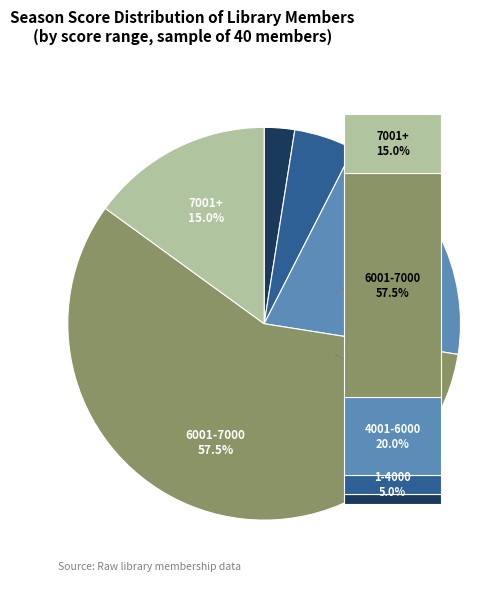

Does 7 represent more than half of the total?

No